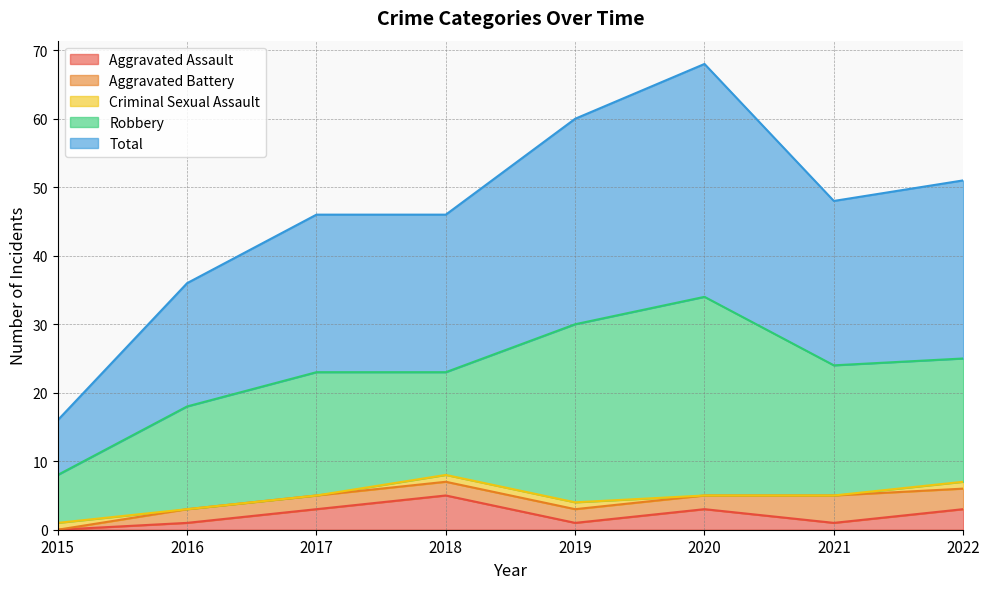

List the series in order of their peak value, lowest first.

Criminal Sexual Assault, Aggravated Battery, Aggravated Assault, Robbery, Total